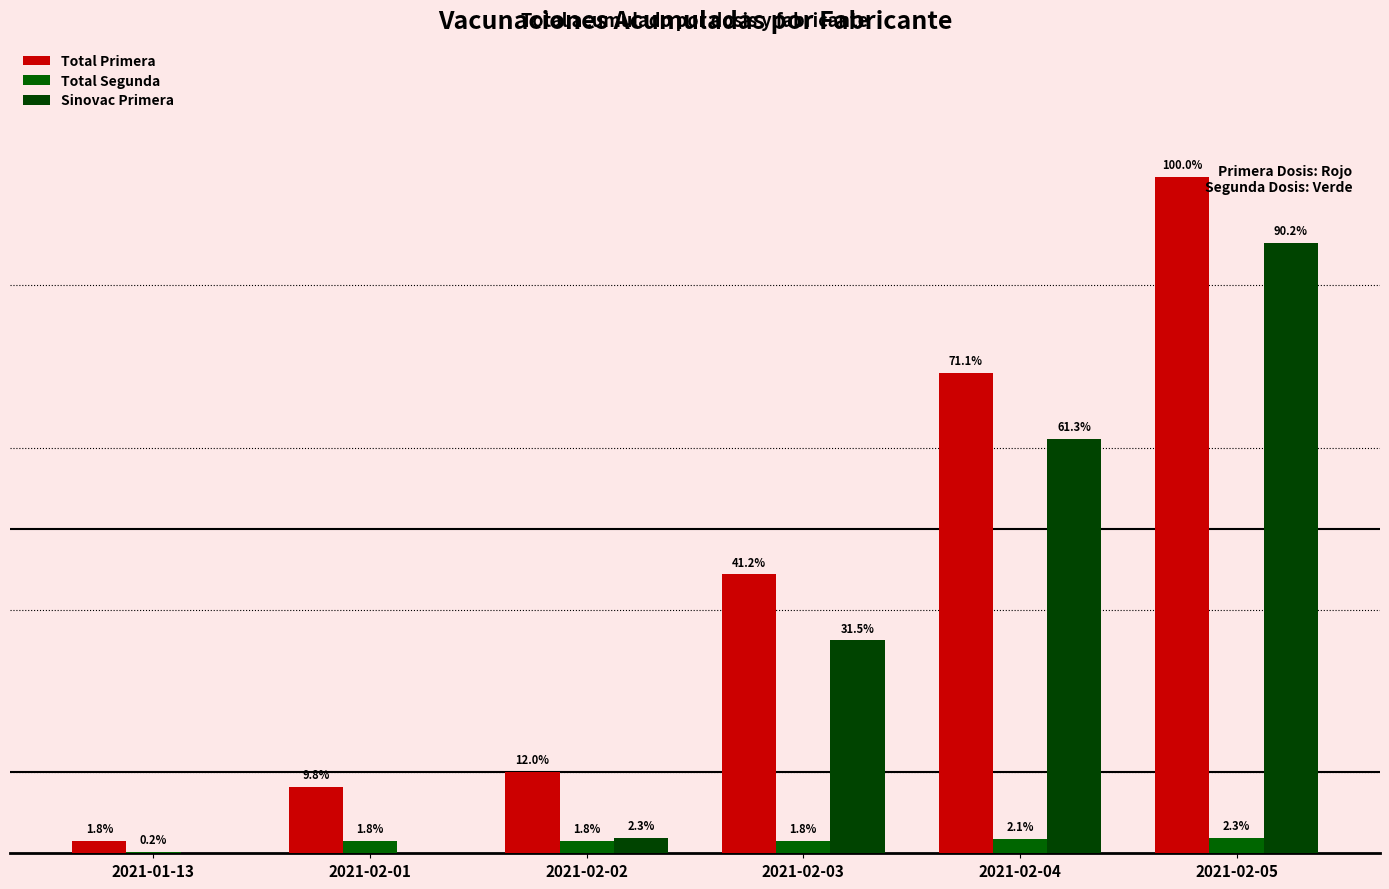

Are the bars grouped side by side (vs. stacked)?

Yes